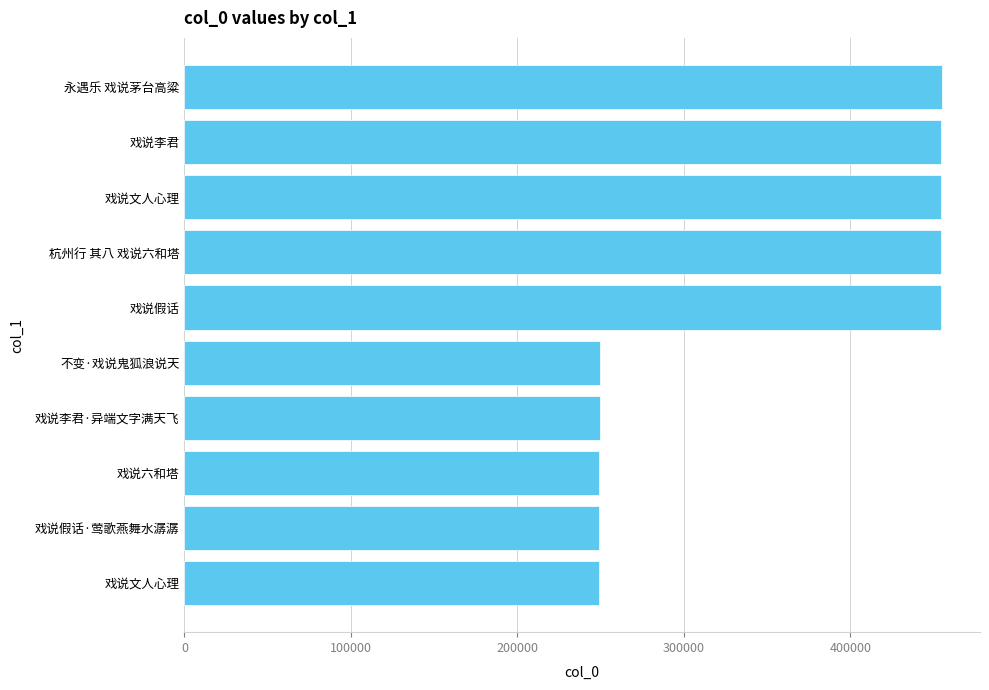

How many bars are there in total?

10